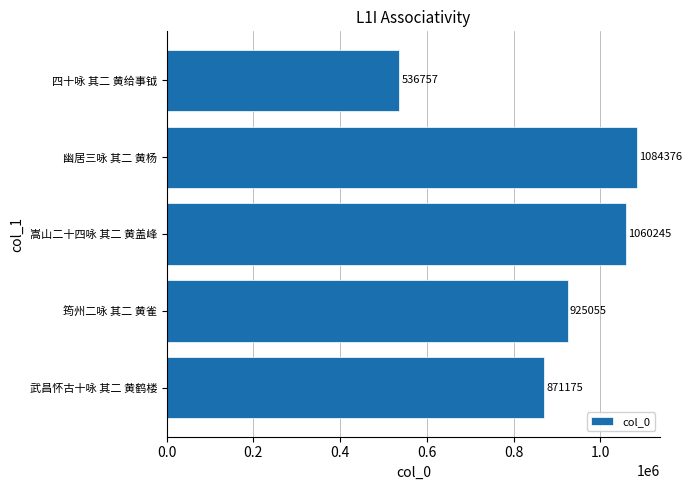

How many data points does each series have?

5